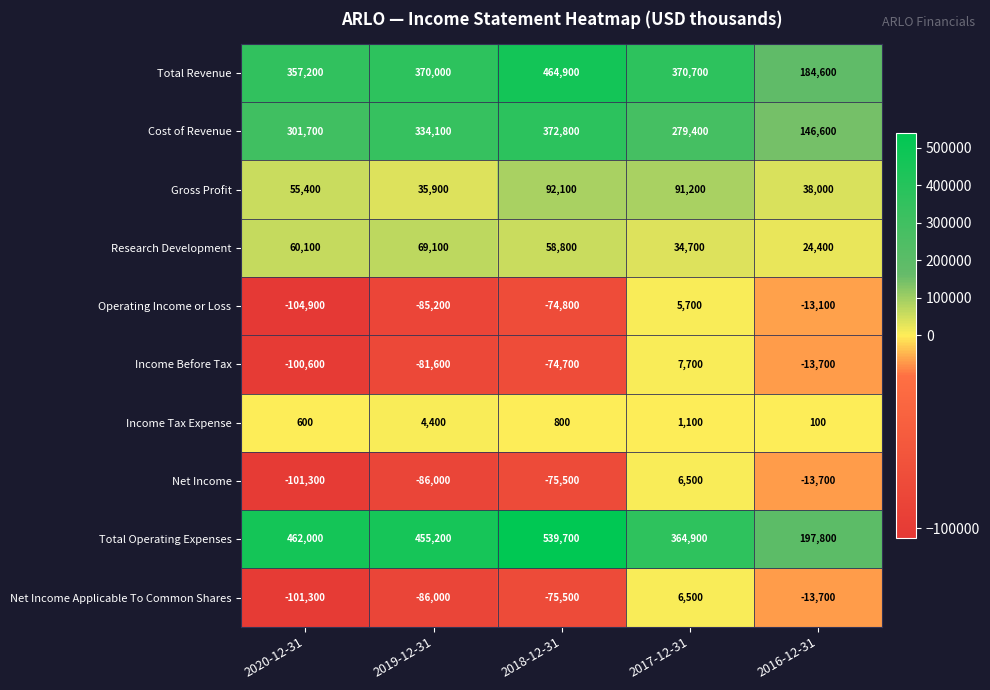

Where is Net Income Applicable To Common Shares nearest to the value -47400?

2018-12-31